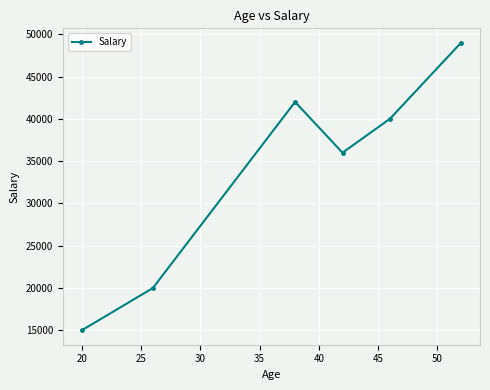

What is the value of the 5th point from the left?

40000